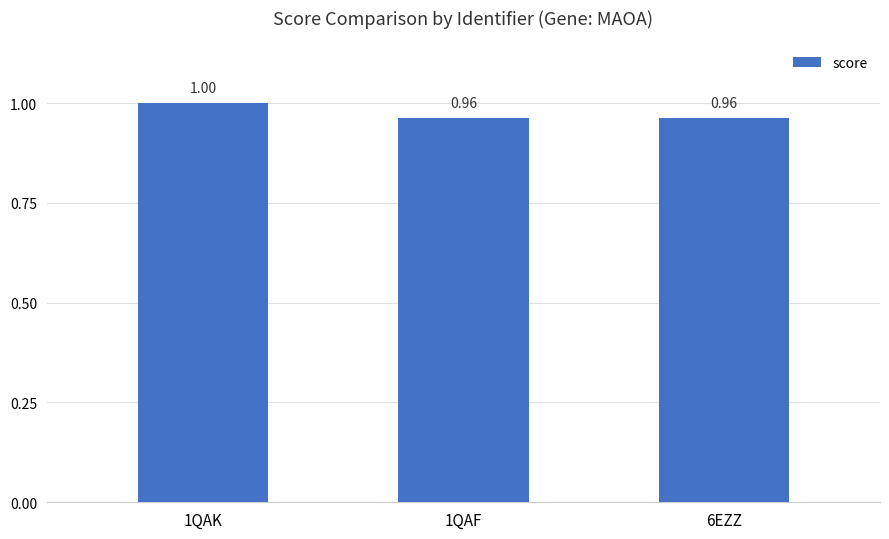

How many distinct data groups are displayed?

1